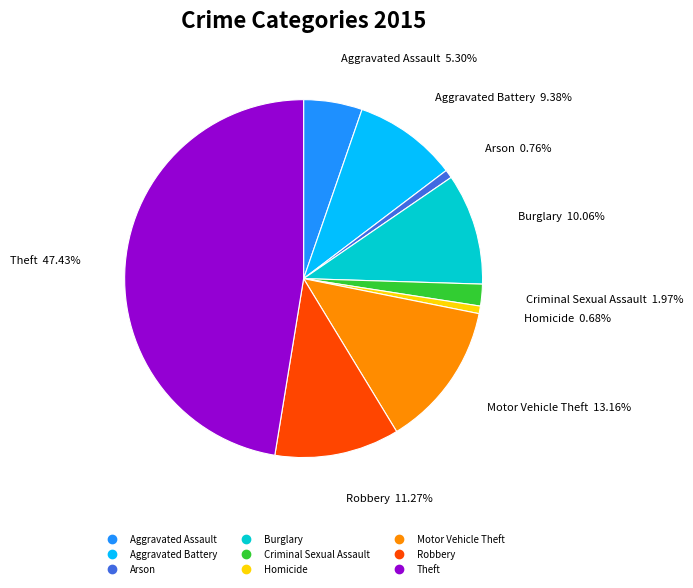

To the nearest percent, what is the difference between the largest and smallest slice percentages?

47%